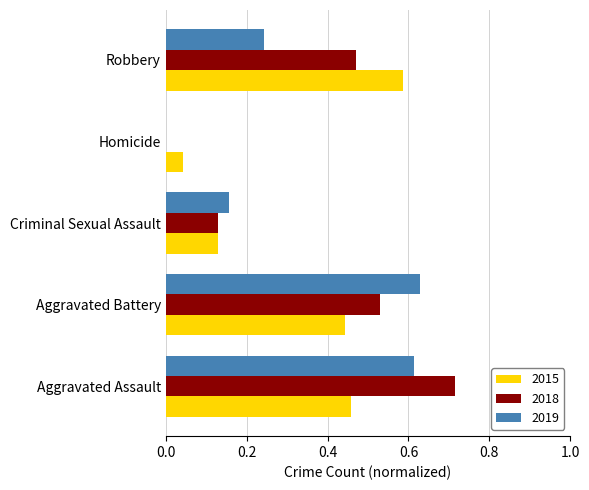

The 2019 series shows 0.0 at Criminal Sexual Assault. True or false?

False